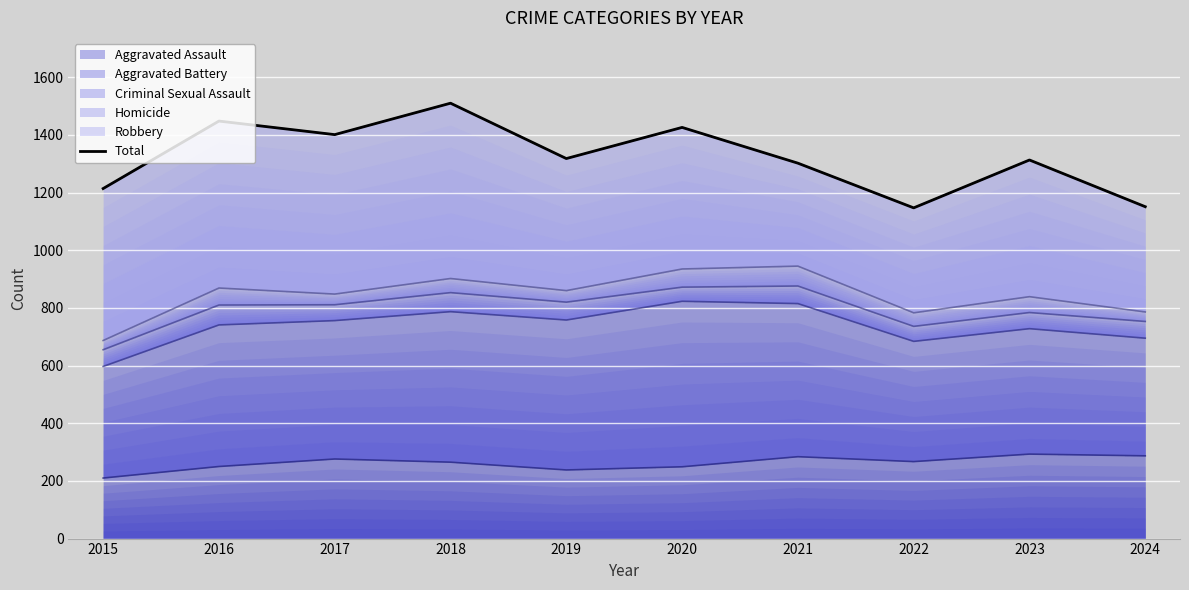

Count the number of values greater than 1318.

4